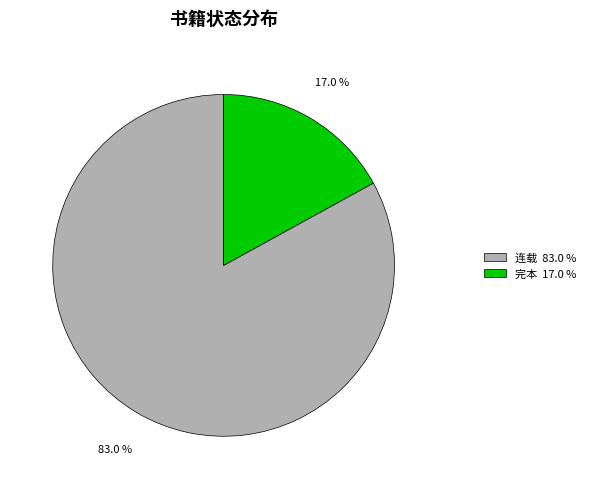

Which category has the smallest portion of the pie?

完本